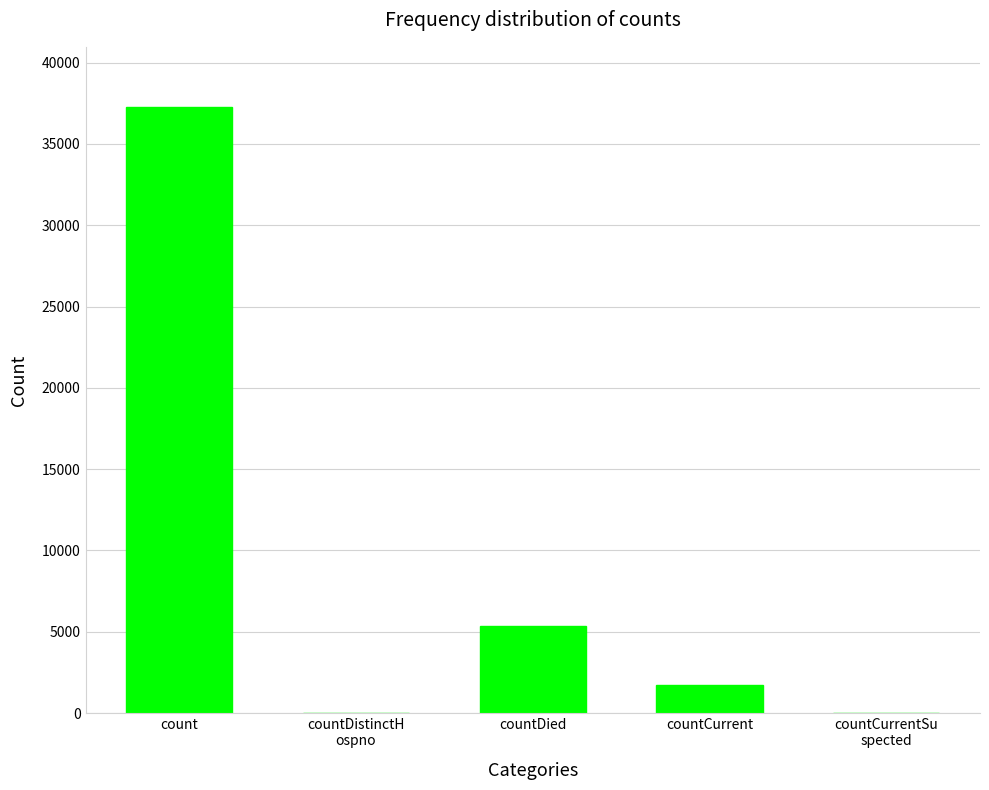

What is the greatest value displayed?

37248